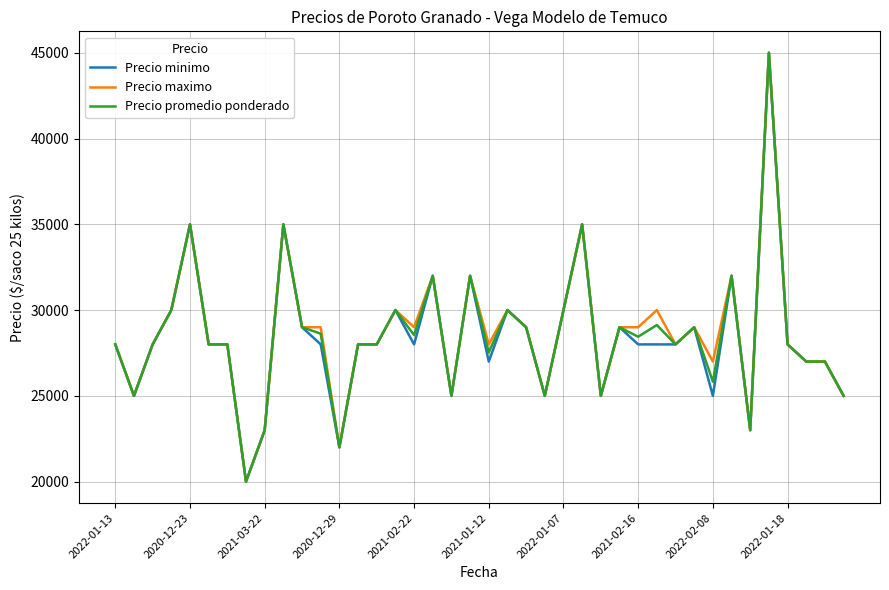

What is the smallest value displayed?

20000